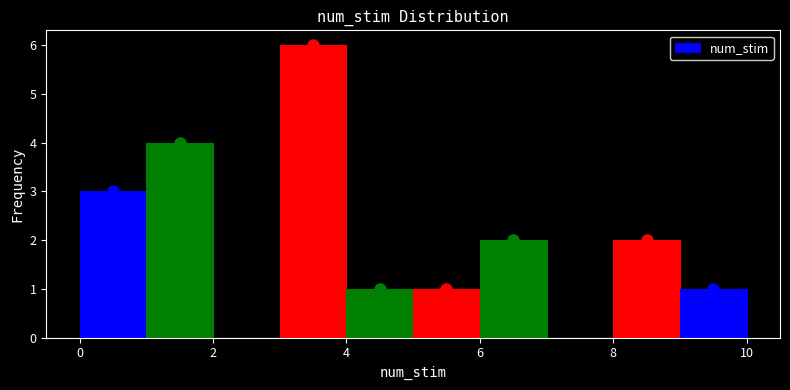

Reading left to right, list every bar in this chart as the range it spans on the x-axis followed by its height. The values are not printed on the chart, so give them approximately, as read against the axis.

0 to 1: 3
1 to 2: 4
2 to 3: 0
3 to 4: 6
4 to 5: 1
5 to 6: 1
6 to 7: 2
7 to 8: 0
8 to 9: 2
9 to 10: 1